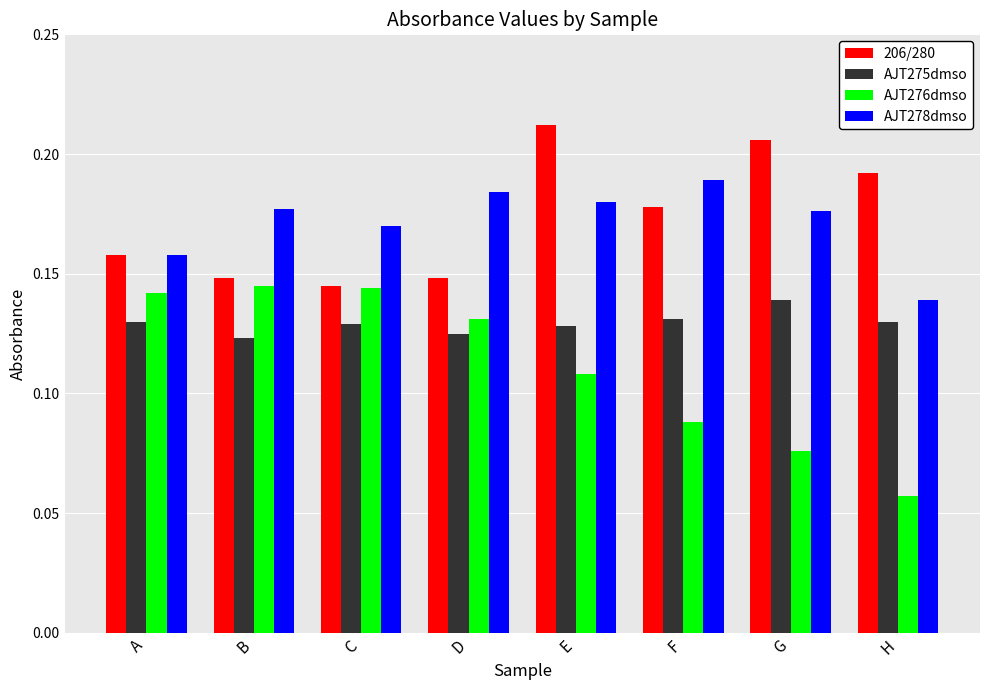

At F, list the series in order from largest to smallest.

AJT278dmso, 206/280, AJT275dmso, AJT276dmso